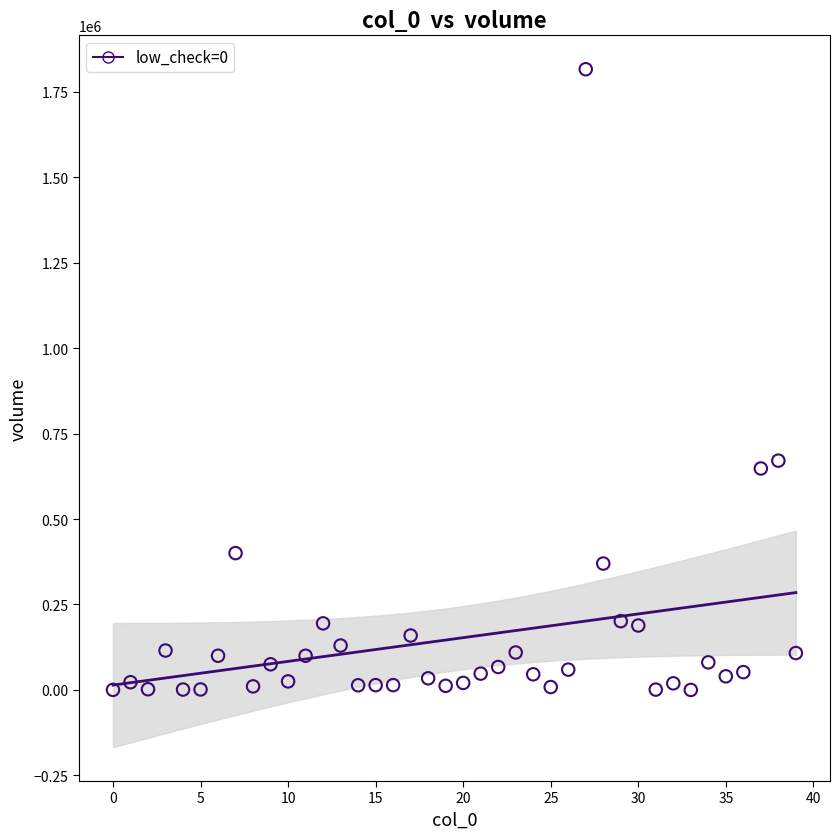

What is the range of Y values (max minus min)?

1815667.4